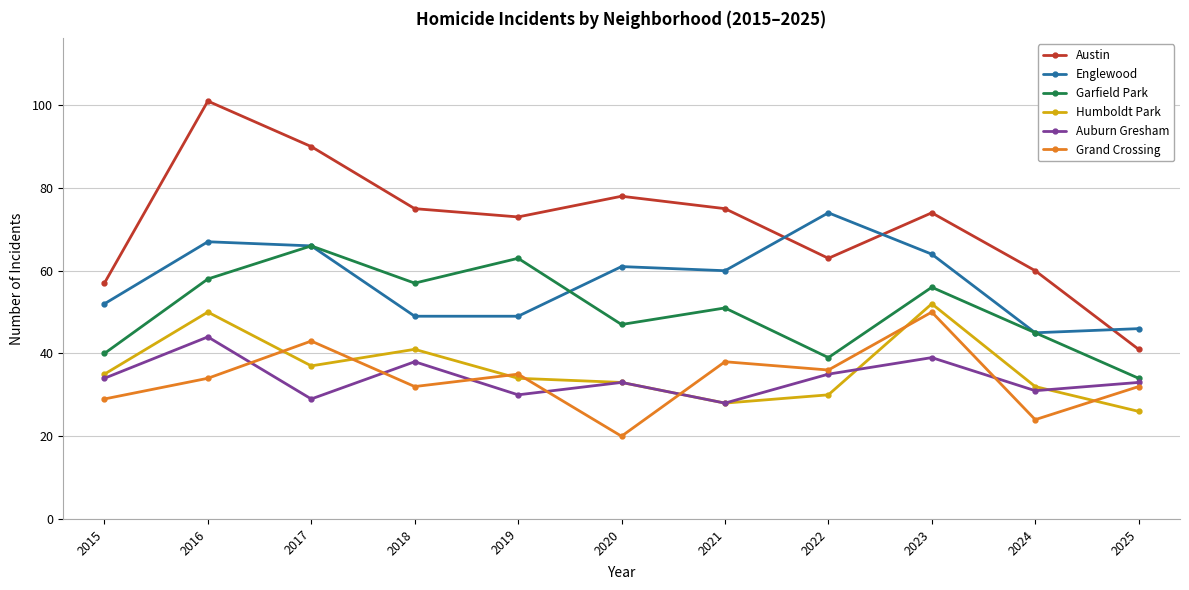

What is the difference between the second highest and second lowest values in the Englewood series?

21